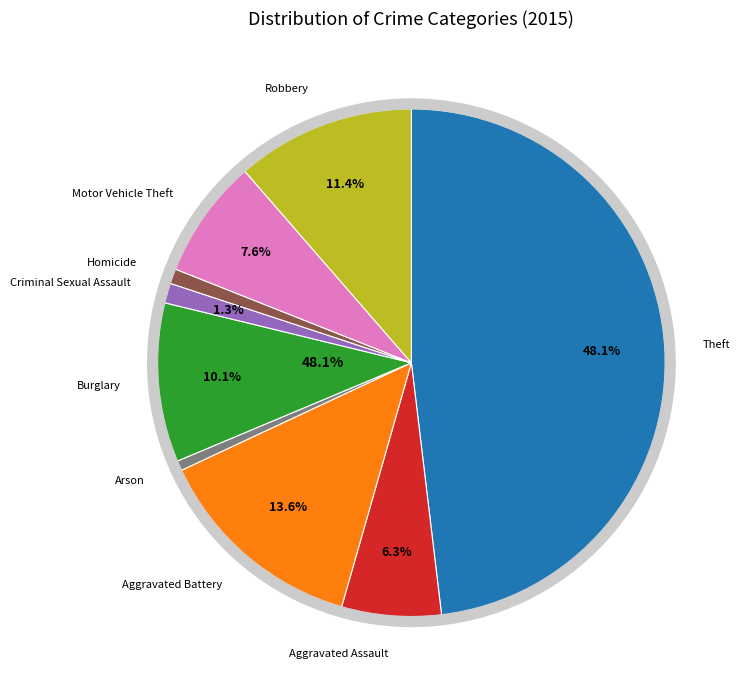

Rank the categories by value from highest to lowest.

Theft, Aggravated Battery, Robbery, Burglary, Motor Vehicle Theft, Aggravated Assault, Criminal Sexual Assault, Homicide, Arson